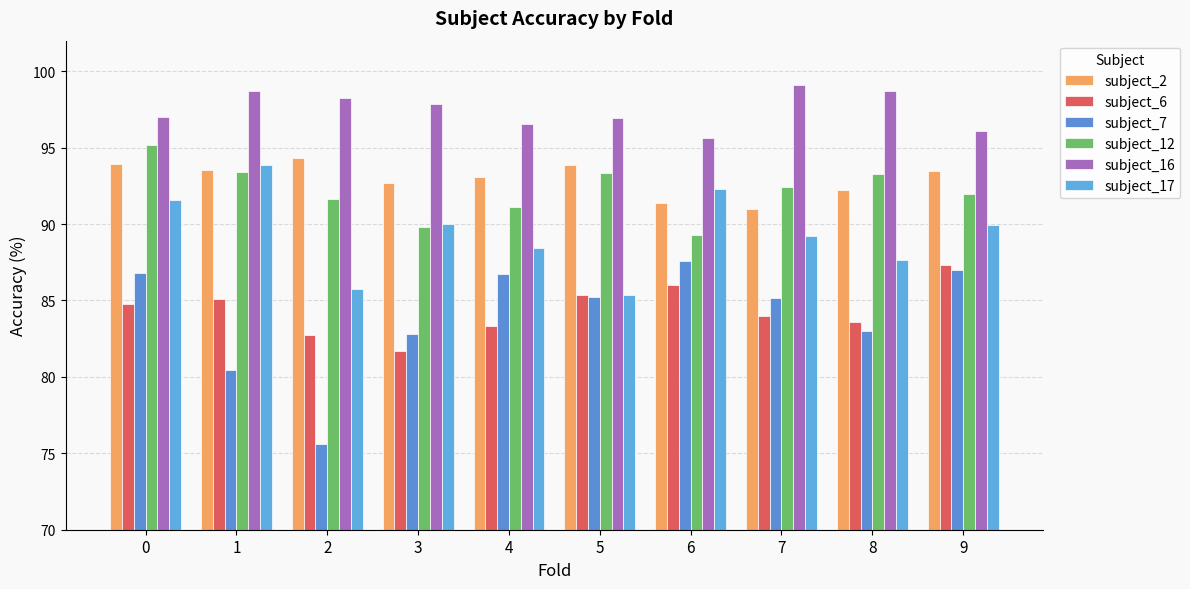

Between 3 and 8, which series saw the biggest shift?

subject_12